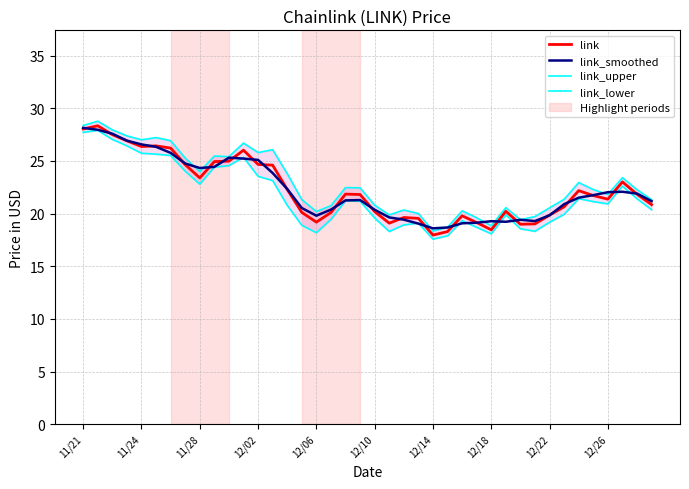

Between 23 and 29, which is larger?

29